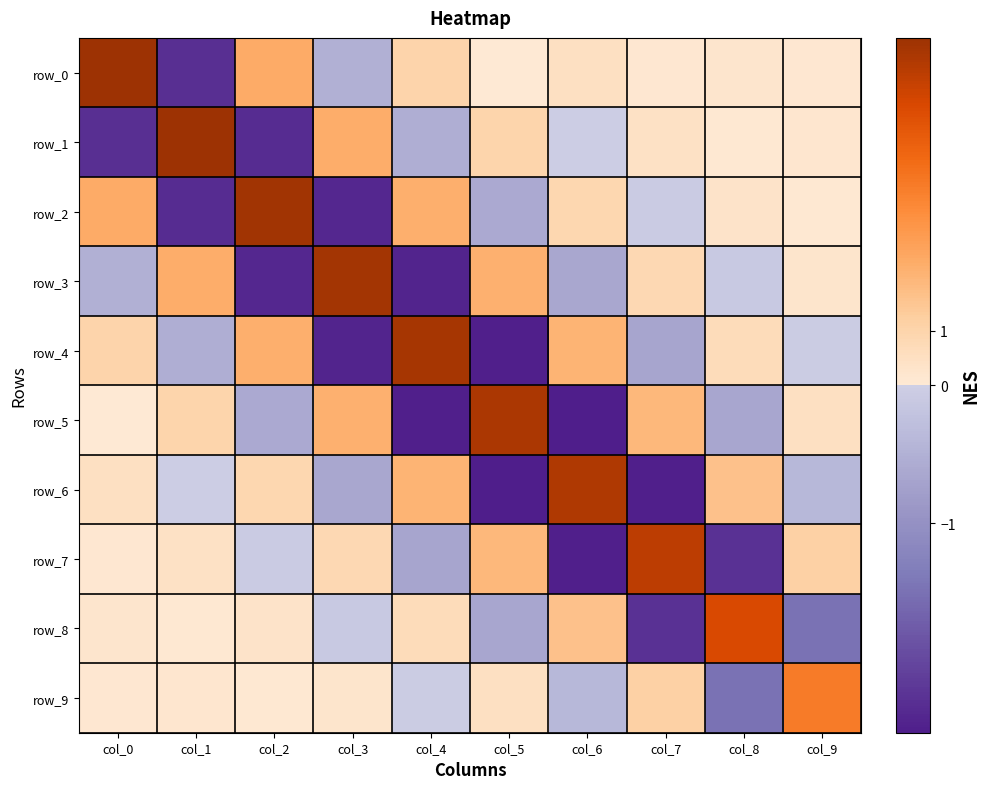

What is the lowest value of the row_7 series?

-2.5